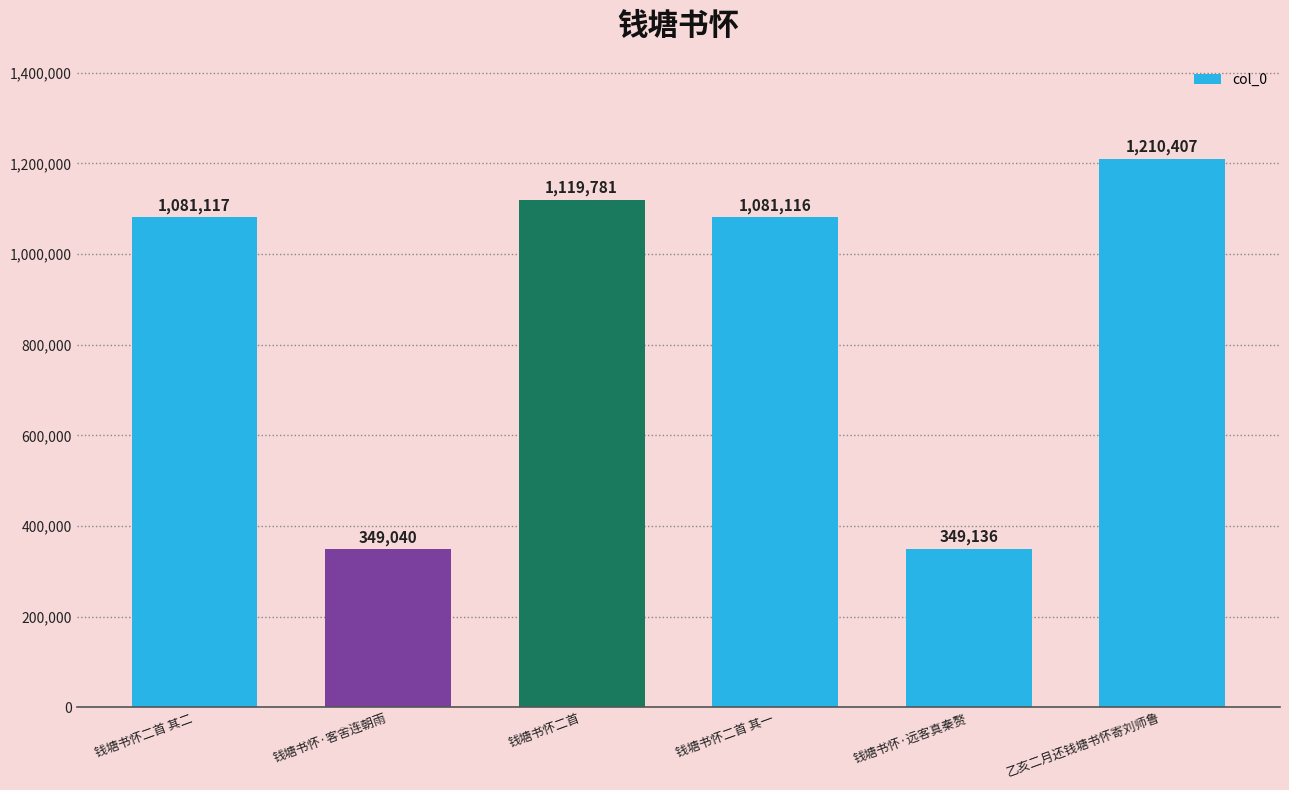

What value does the data have at 钱塘书怀·远客真秦赘?

349136